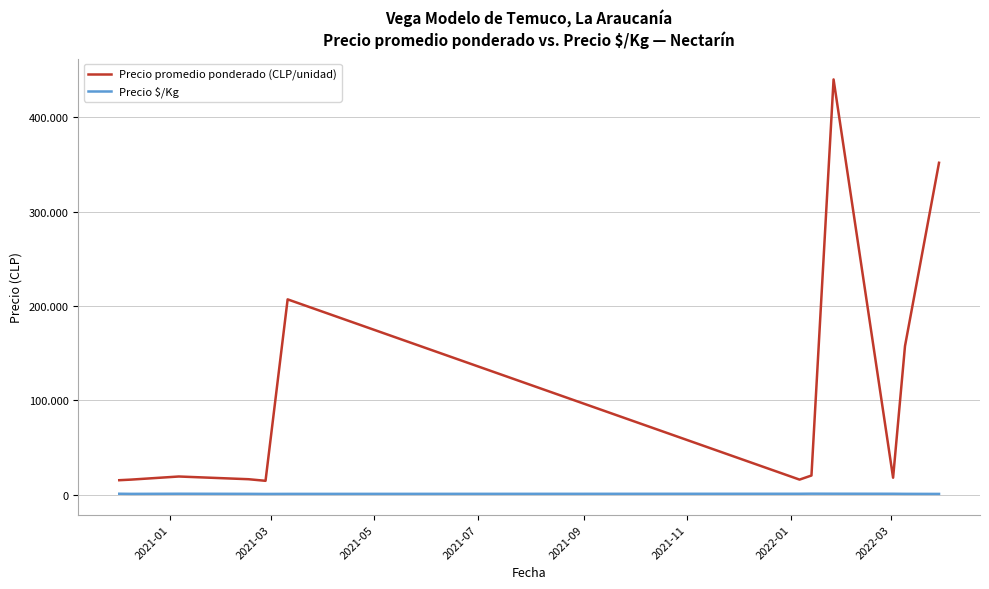

In Precio $/Kg, how many points are lower than both neighbors (excluding endpoints)?

2